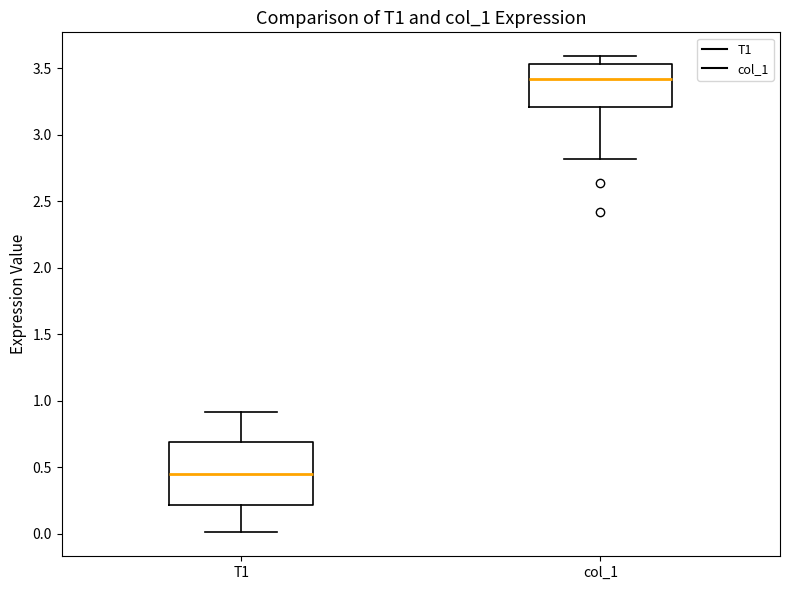

Reading left to right, read every box against the y-axis: the position of its median line, the range the box covers, and the ends of its whiskers. The values are not printed on the chart, so give them approximately, as read against the axis.

T1: median 0.45, box 0.20 to 0.70, whiskers 0.00 to 0.90
col_1: median 3.40, box 3.20 to 3.55, whiskers 2.80 to 3.60